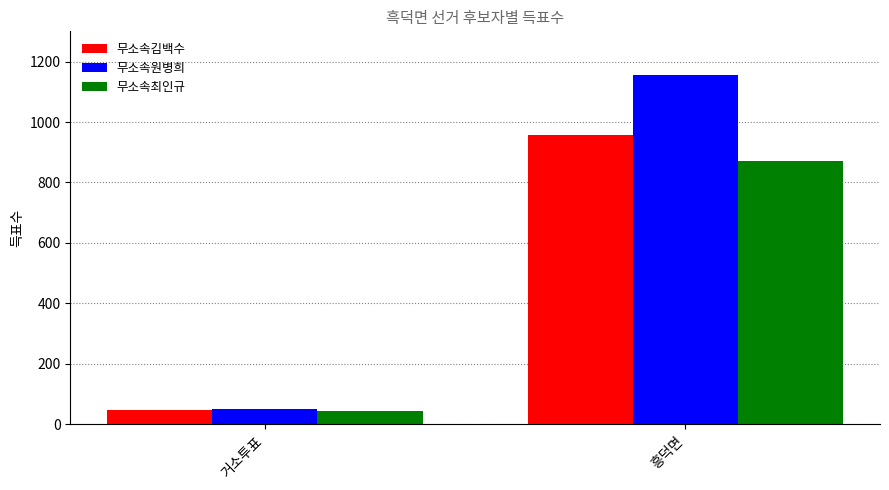

How many 무소속원병희 values are between 50 and 1154?

2